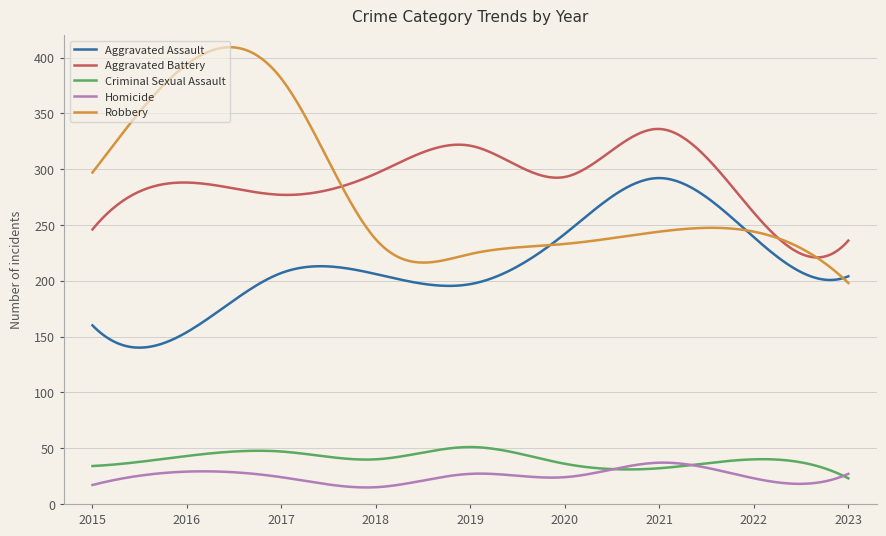

True or false: Robbery and Homicide cross at least once.

False